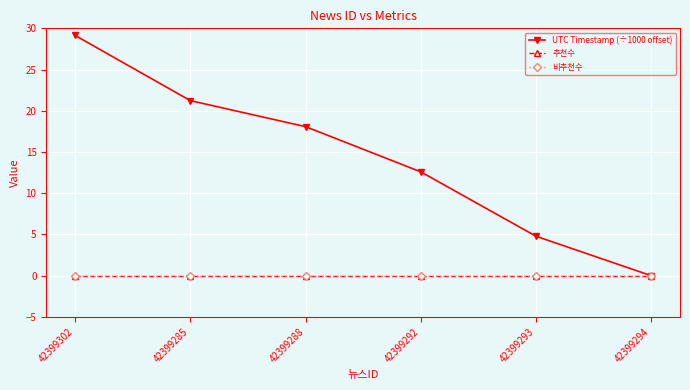

Is this an area chart (filled region under the line)?

No